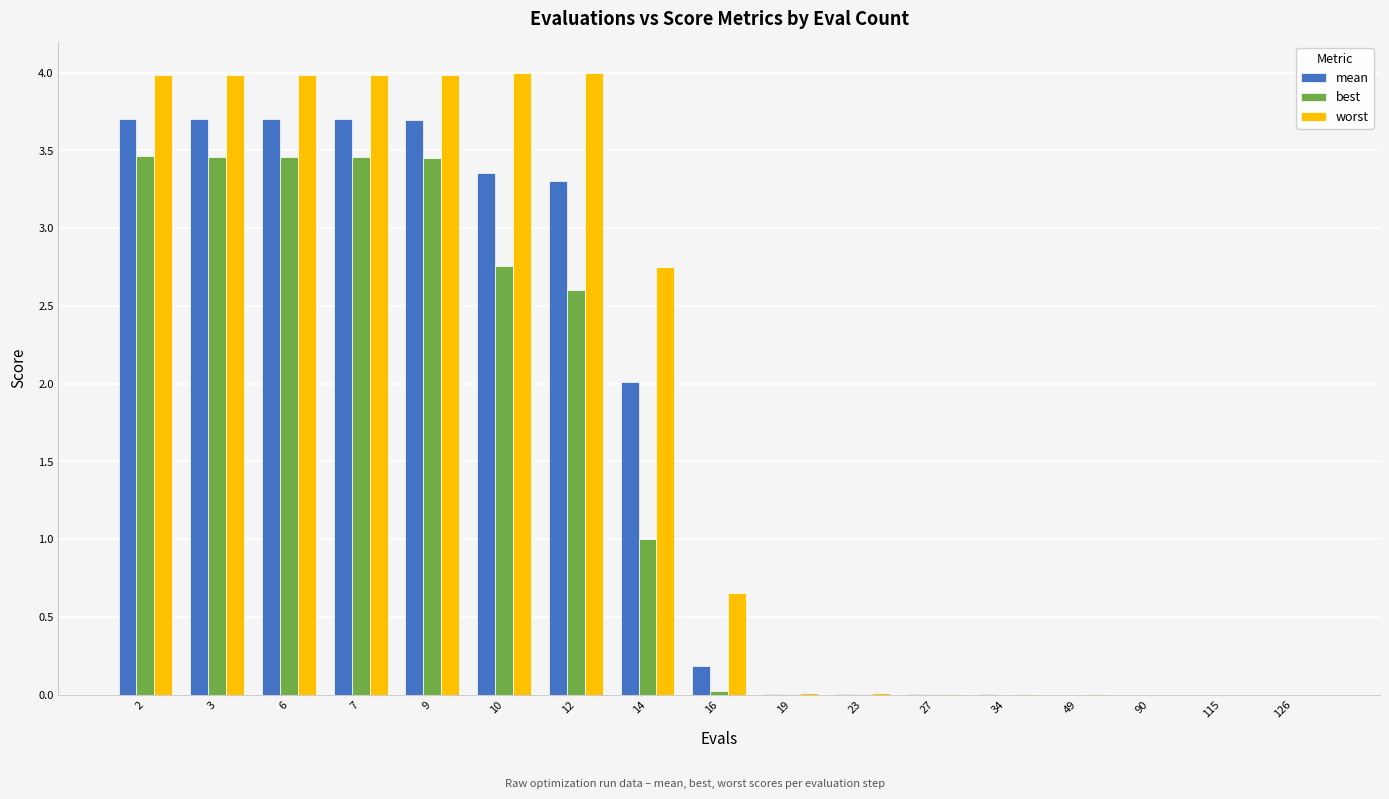

What is the greatest value displayed?

4.0